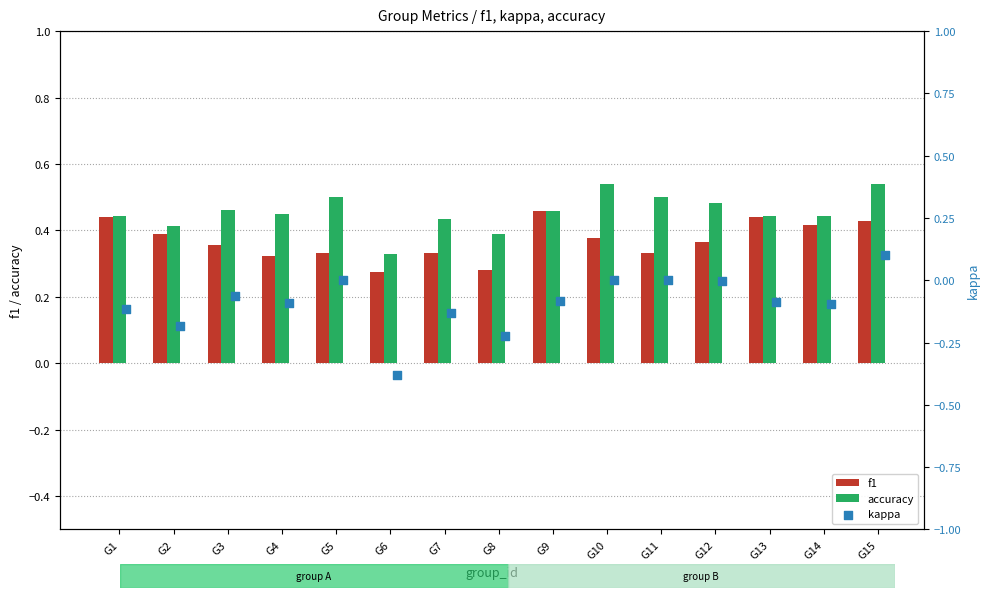

Which series has the largest Y range (max minus min)?

kappa